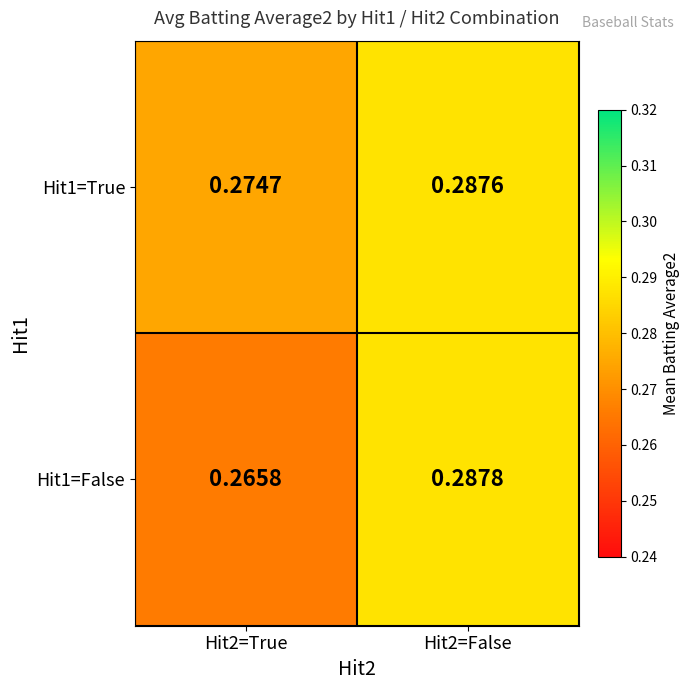

List the series in order of their peak value, lowest first.

Hit1=True, Hit1=False